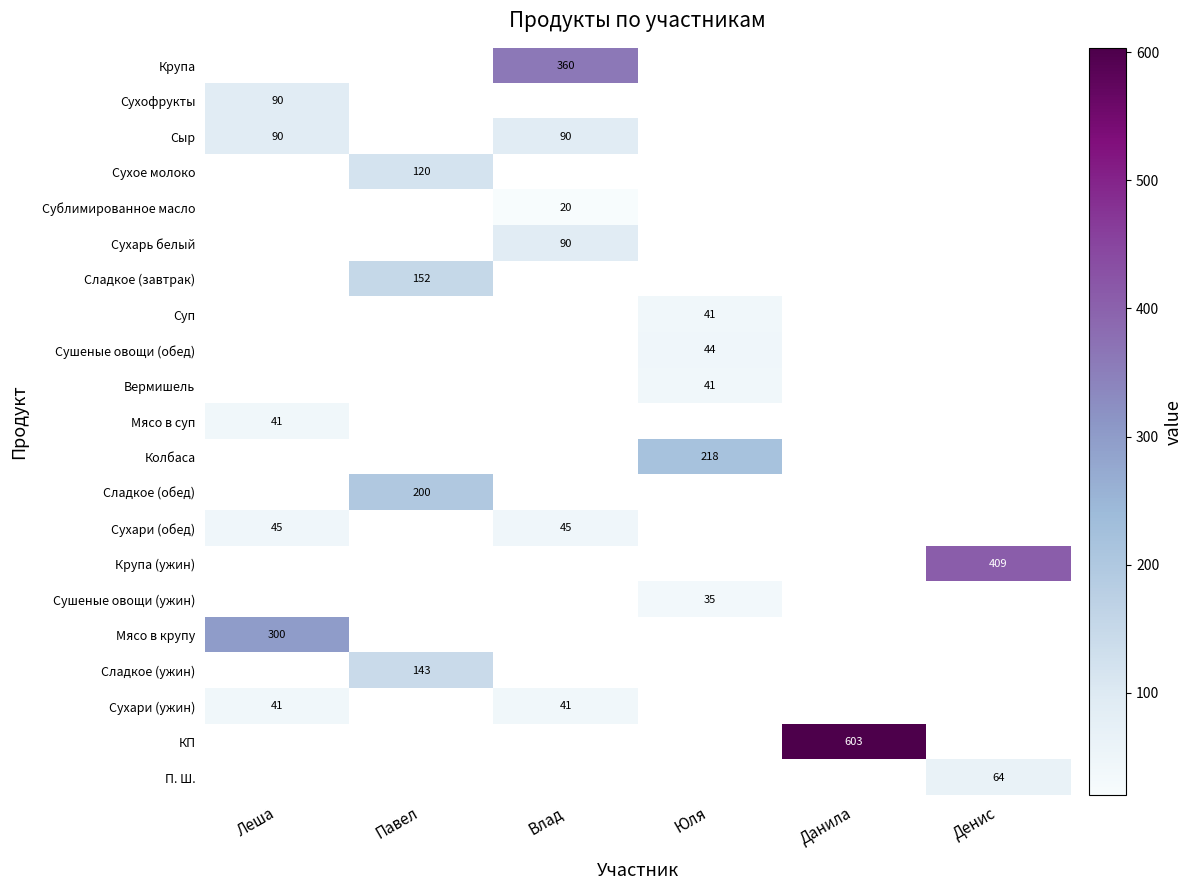

Which label corresponds to the largest value in the chart?

Данила